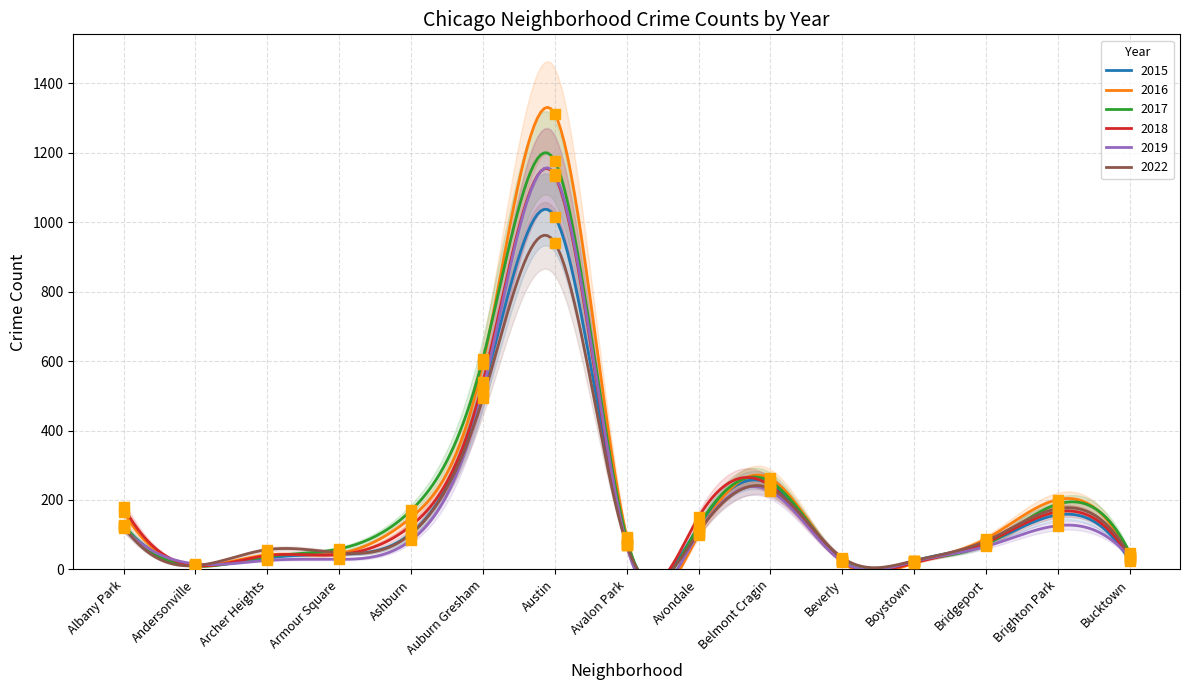

At which category is the sum across all series the highest?

Austin